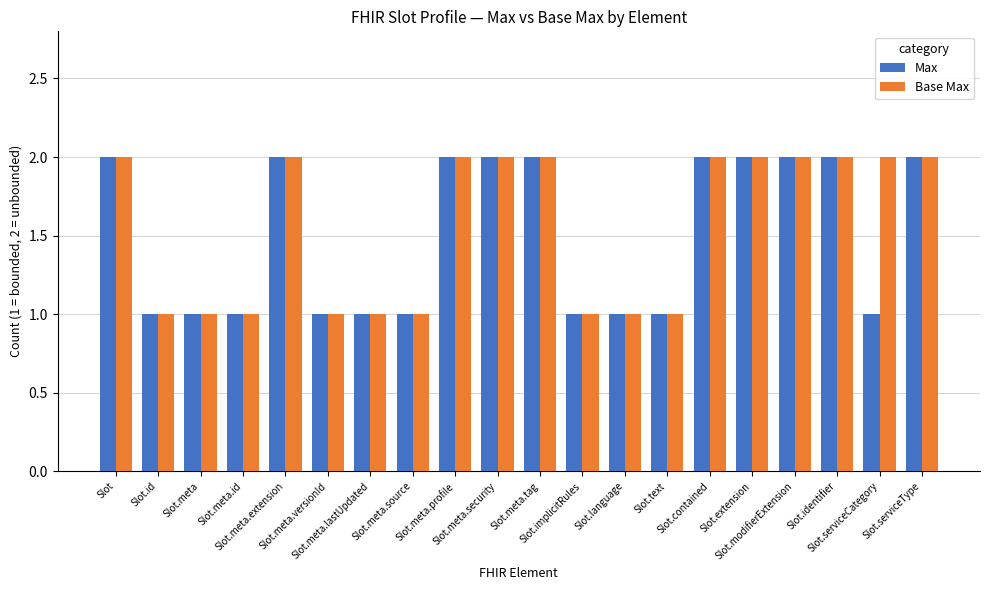

Is the value of Max at Slot.meta.versionId greater than the value of Base Max at Slot.implicitRules?

No